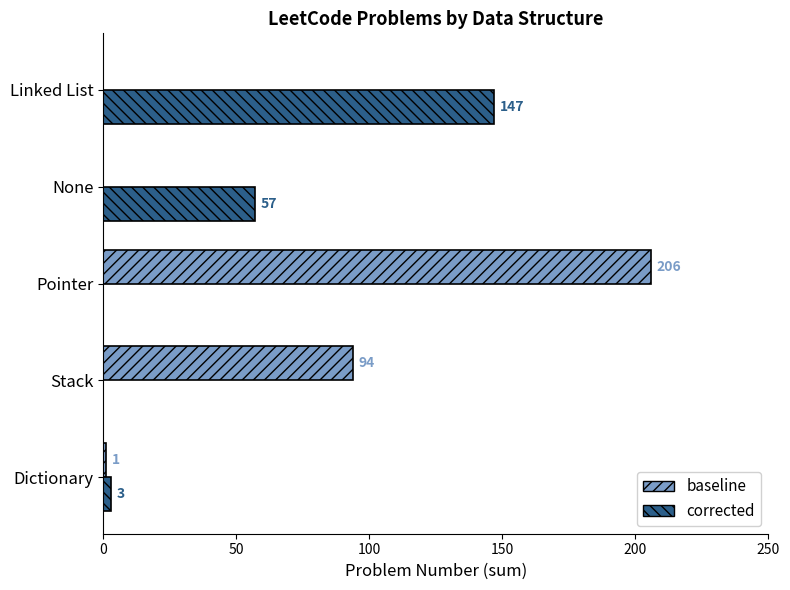

What is the maximum value shown in the chart?

206